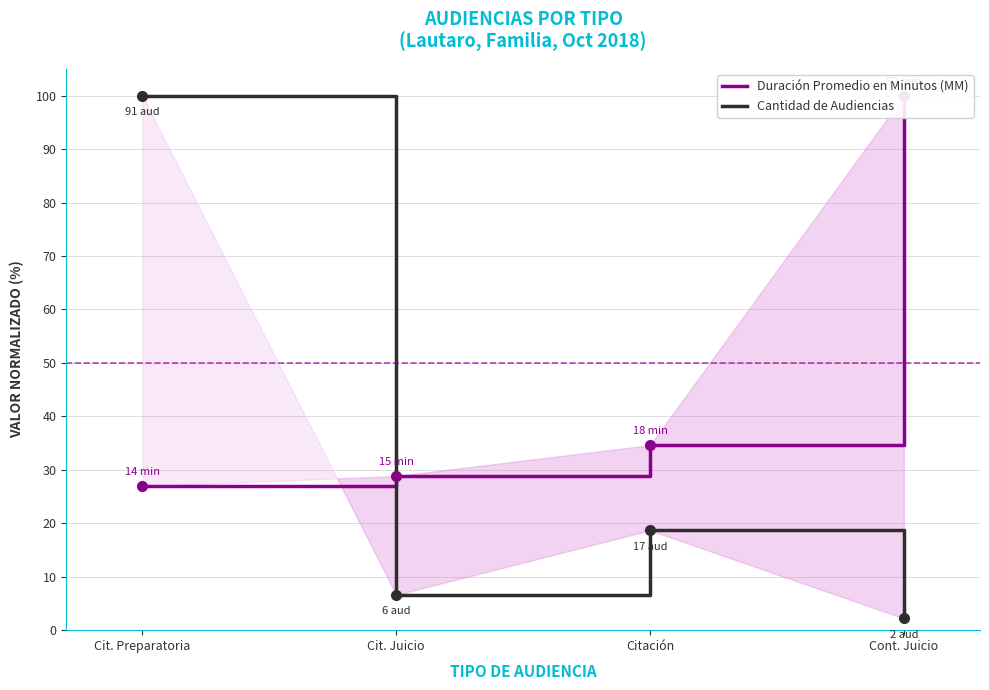

How many data points does each series have?

4